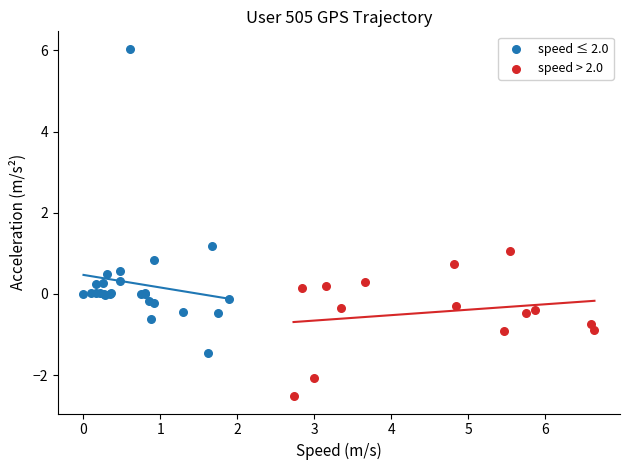

Which series contains the lowest Y value?

speed > 2.0